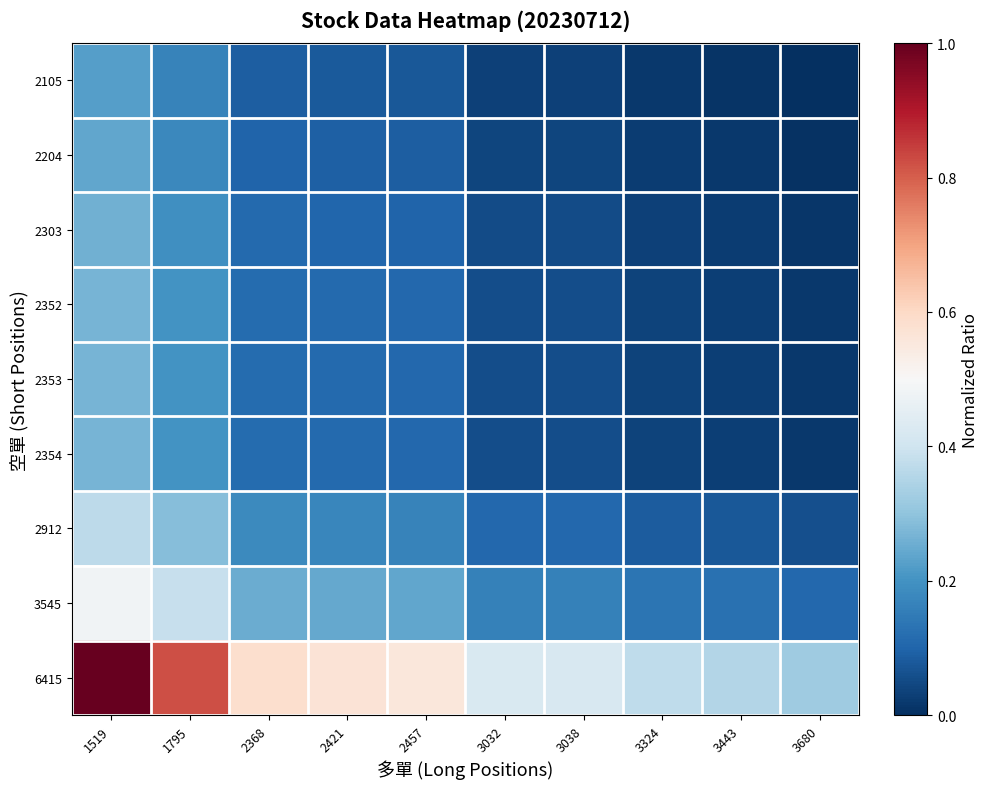

Rank the series at 1519 from highest to lowest value.

6415, 3545, 2912, 2354, 2353, 2352, 2303, 2204, 2105